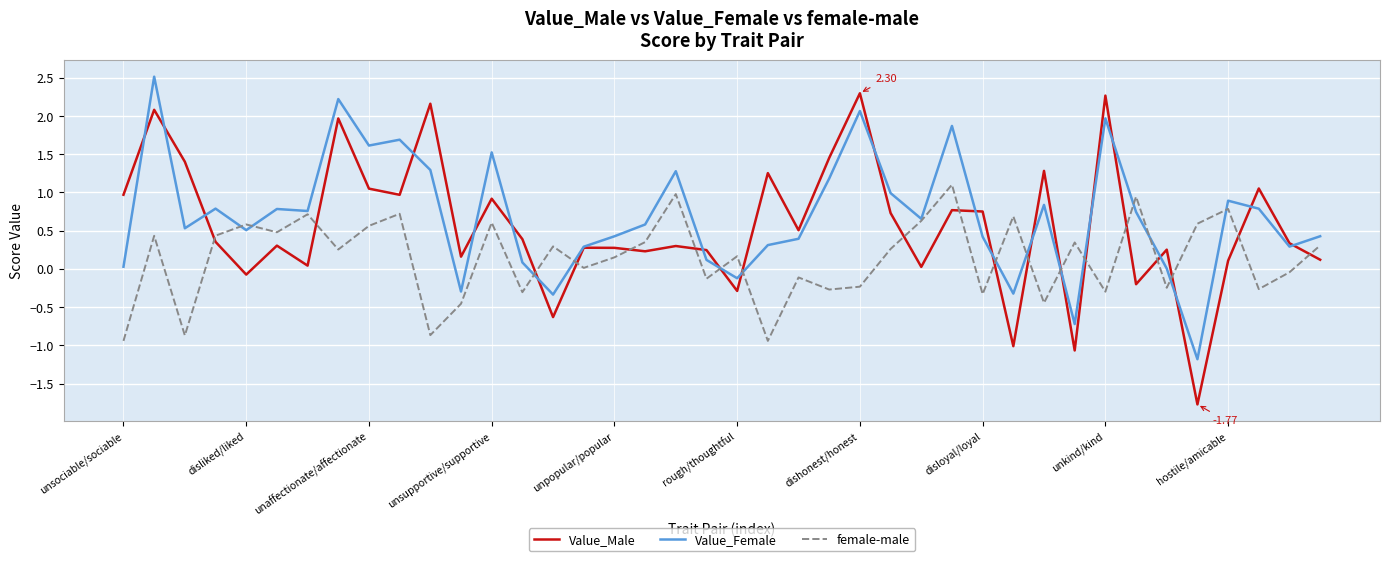

Which series ends up on top after the final intersection of female-male and Value_Male?

female-male